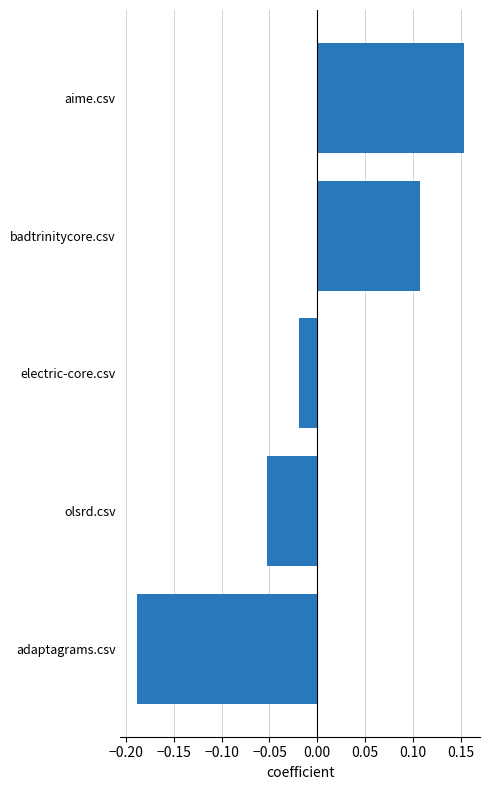

At which category does the chart reach its peak across all series?

aime.csv